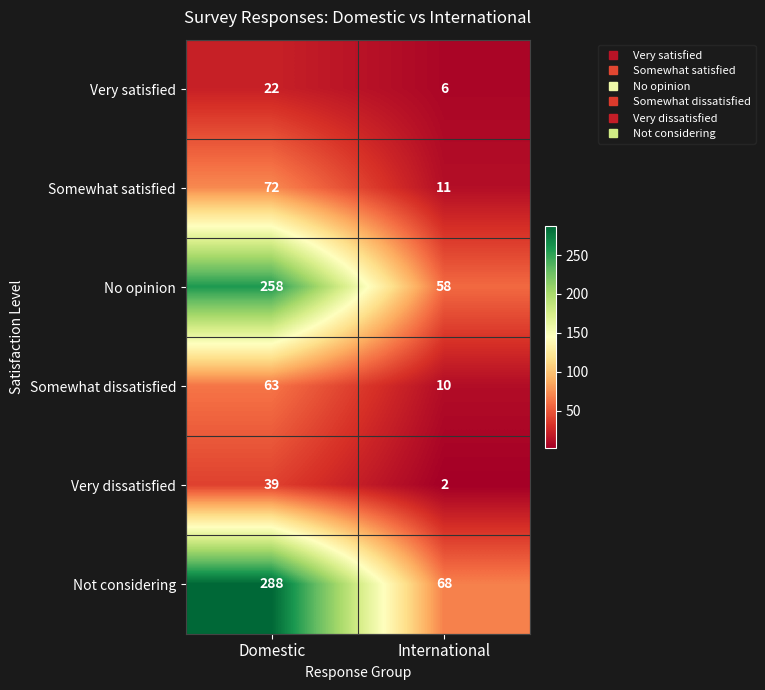

True or false: Somewhat dissatisfied has a value of 113 at Domestic.

False